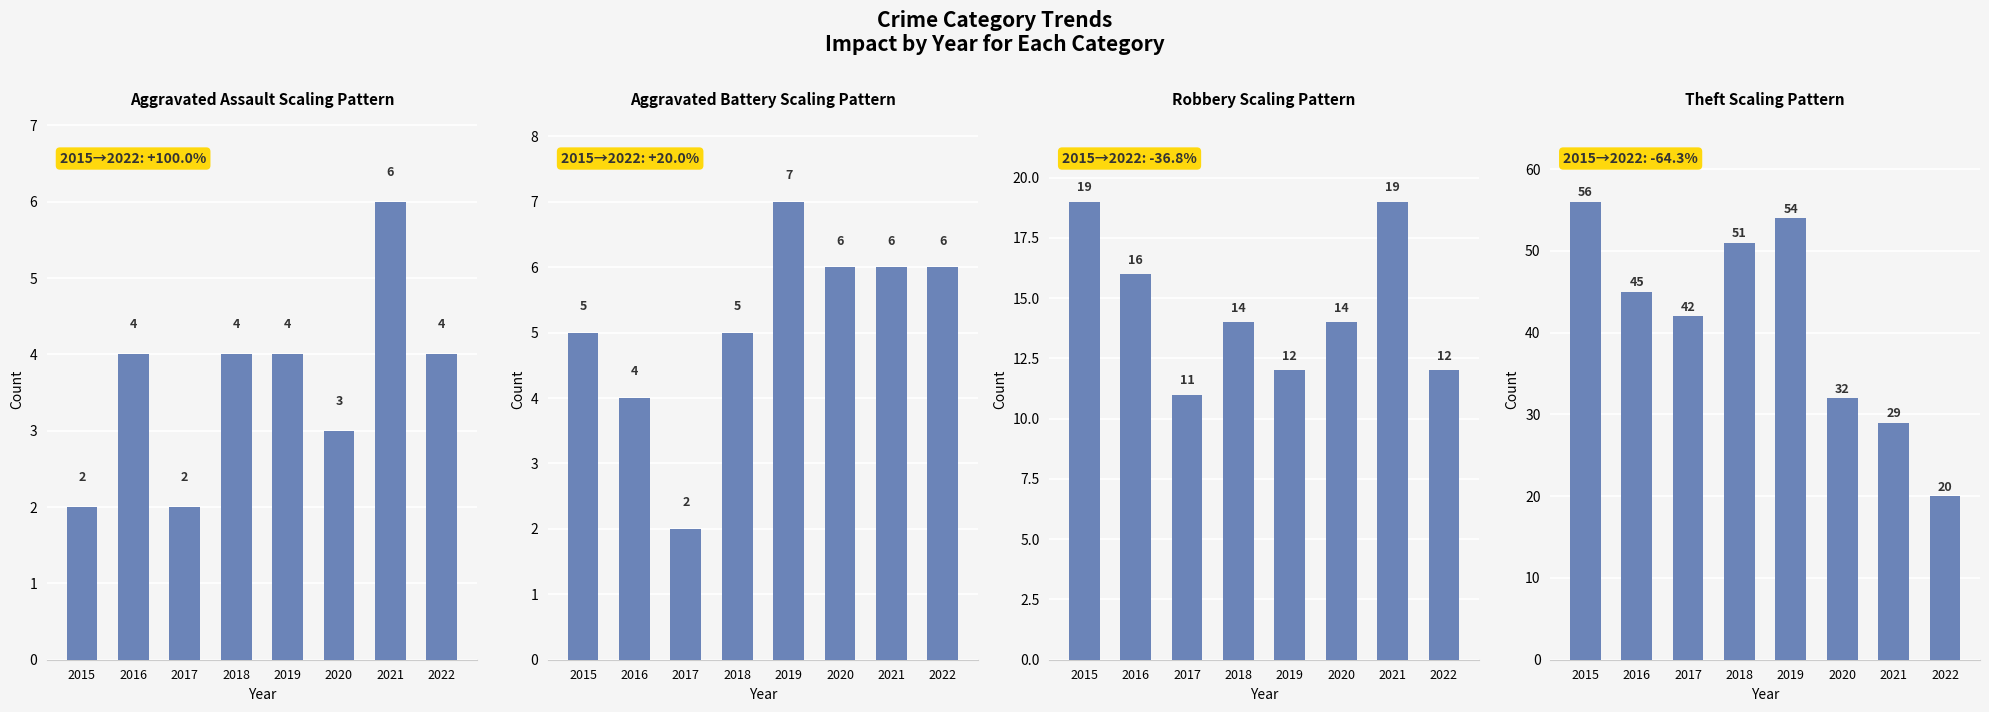

Which label corresponds to the largest value in the chart?

2015